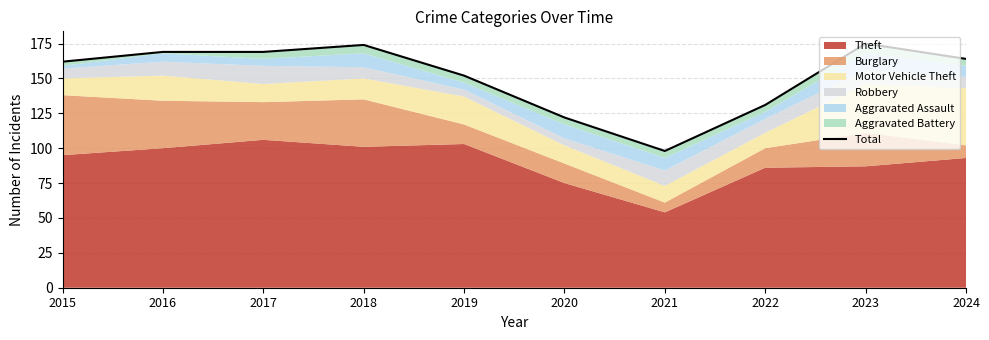

Where is the first local maximum?

2018